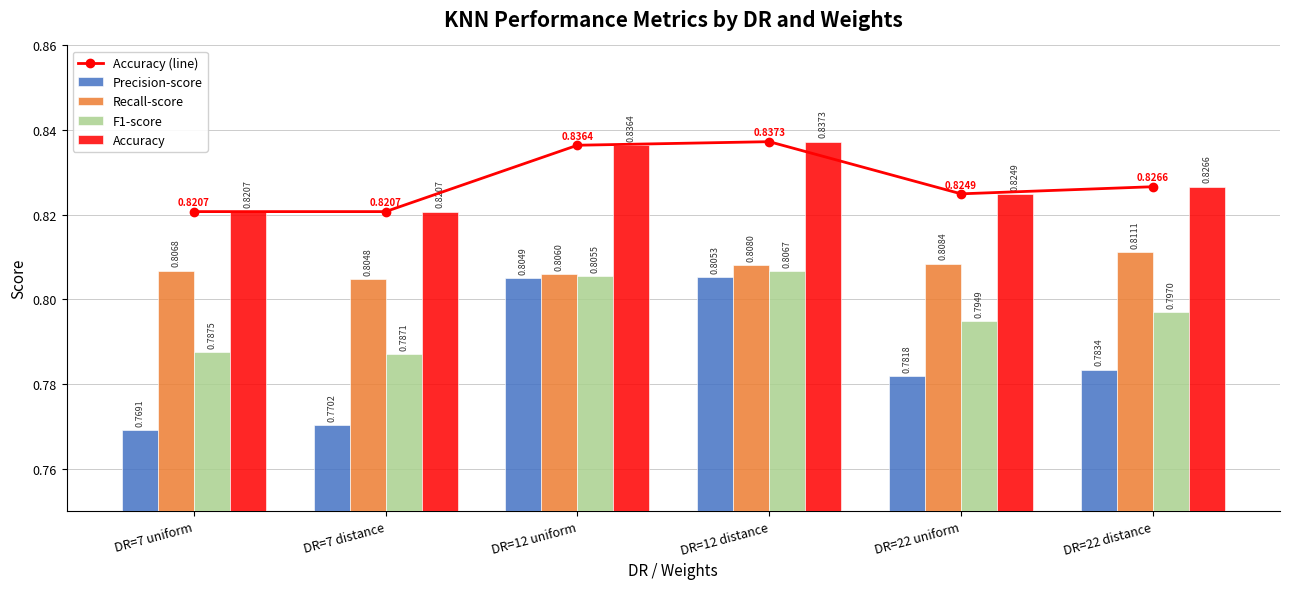

Is it true that Recall-score equals 1.4 at DR=22 distance?

False